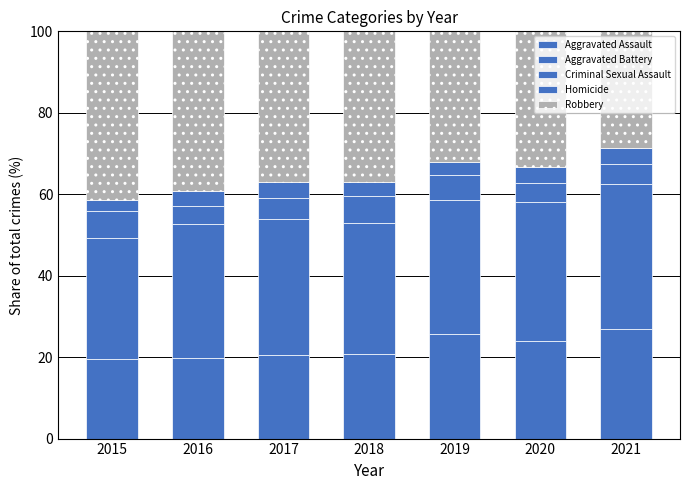

Where does the Homicide series first go above 3?

2016